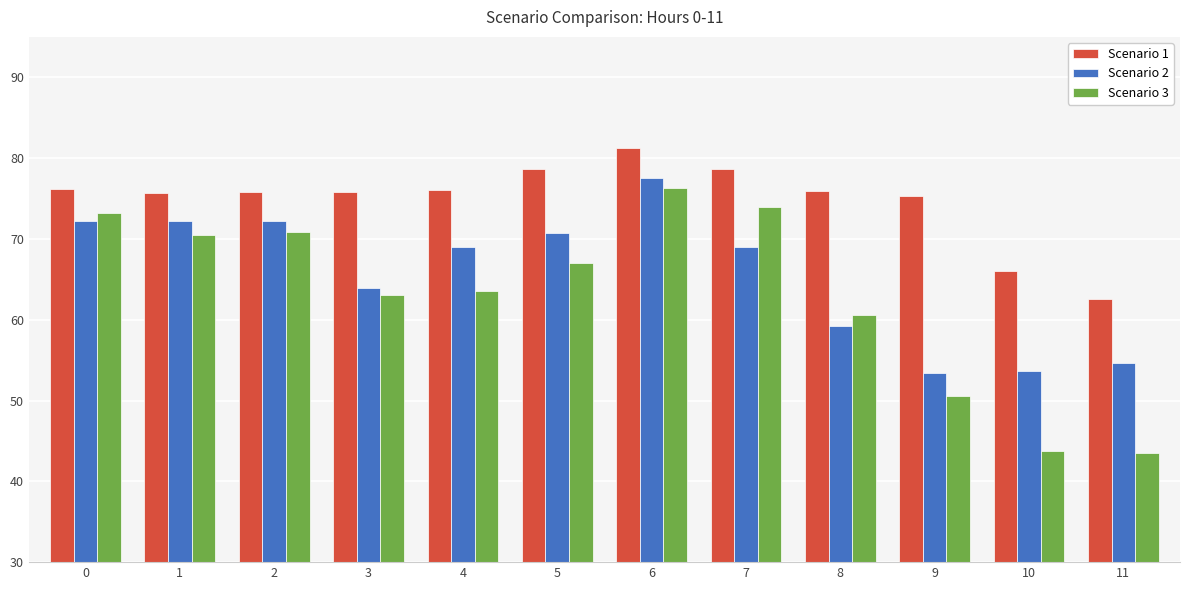

What is the value of the Scenario 3 bar at the 1st from the left?

73.2